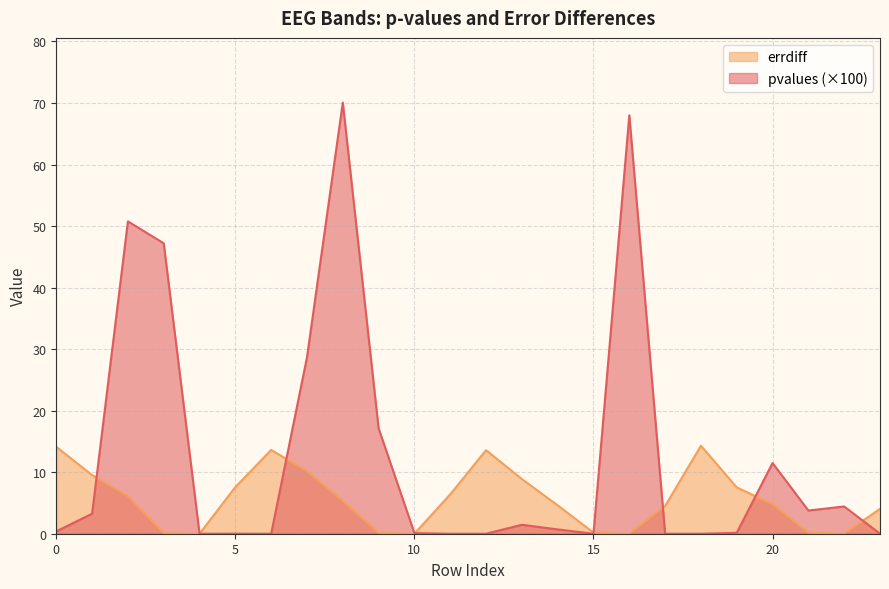

Between 16 and 0, which is larger?

16